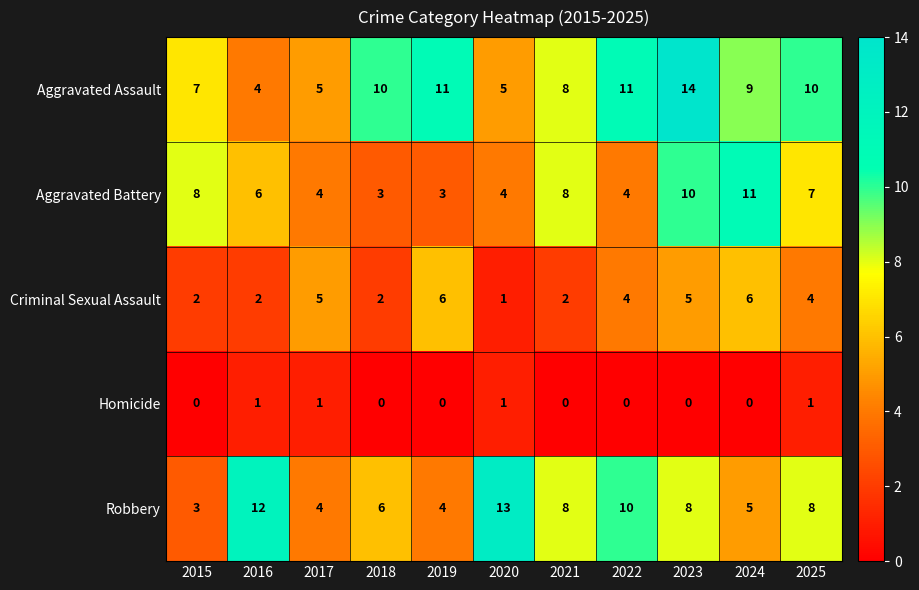

What is the sum of all Homicide values?

4